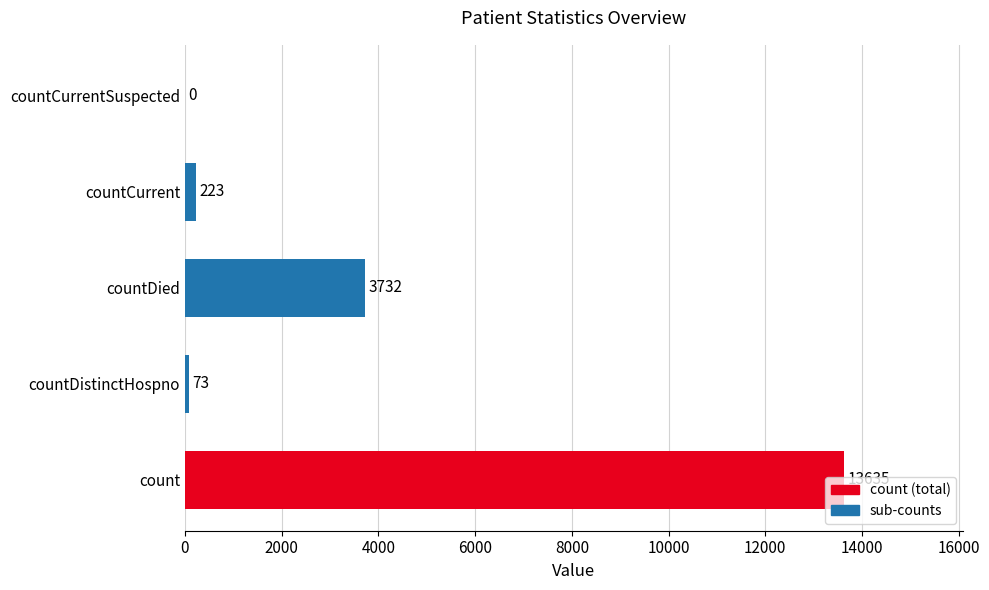

What is the change in value from countCurrent to countCurrentSuspected?

-223